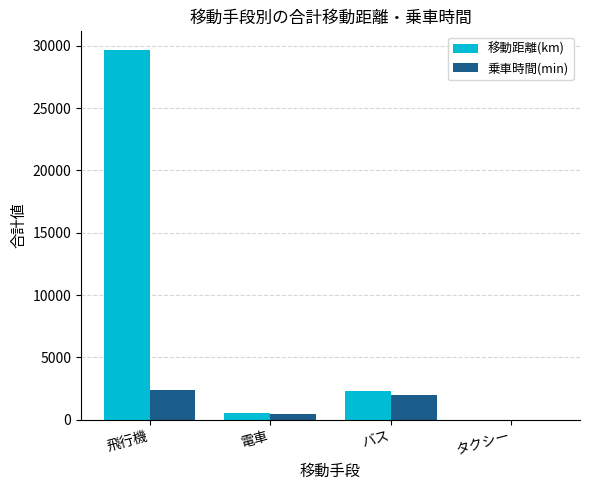

True or false: 乗車時間(min) has a value of 1970.0 at バス.

True